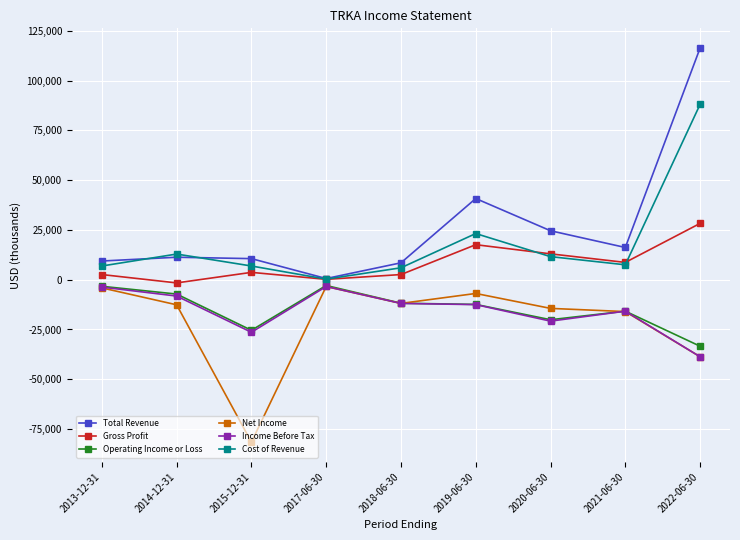

What is the label of the 8th point from the right?

2014-12-31